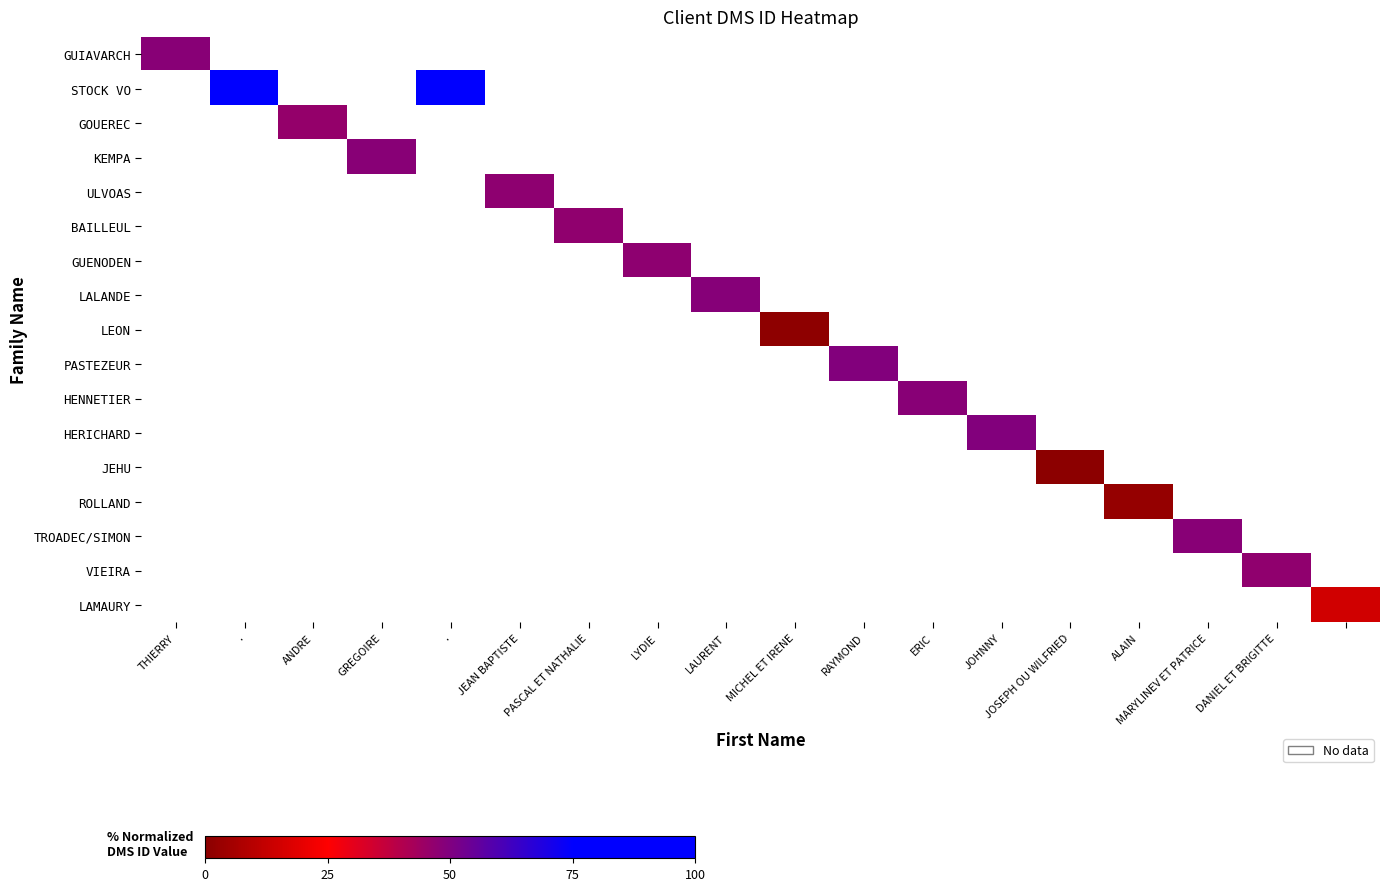

At how many categories does at least one series exceed 73?

2